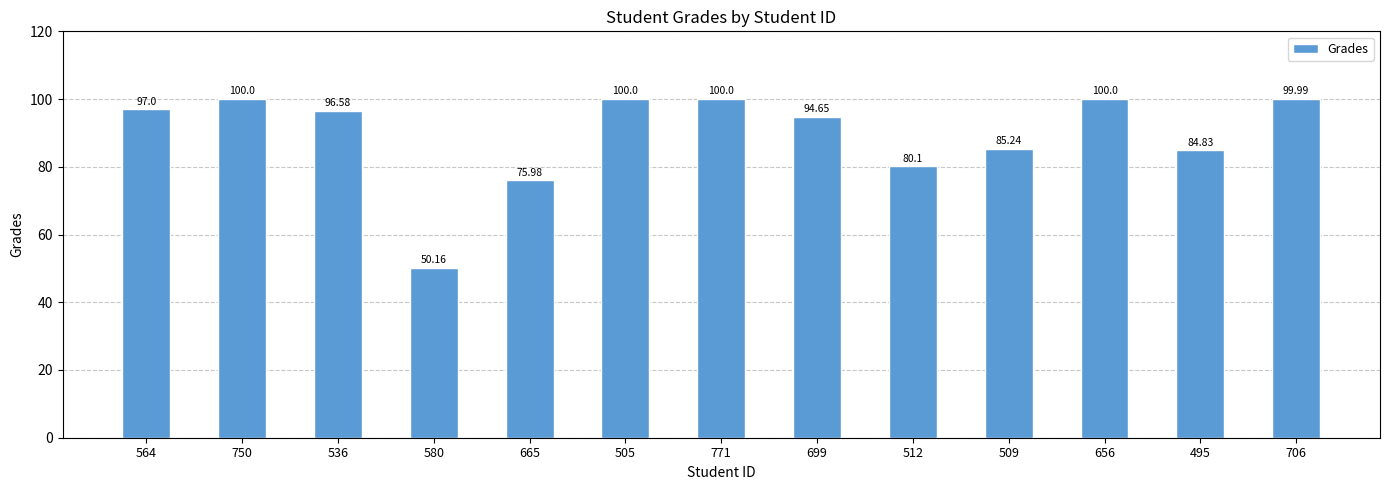

Reading left to right, transcribe all the data shown in this chart.

564=97.0	750=100.0	536=96.6	580=50.2	665=76.0	505=100.0	771=100.0	699=94.7	512=80.1	509=85.2	656=100.0	495=84.8	706=100.0